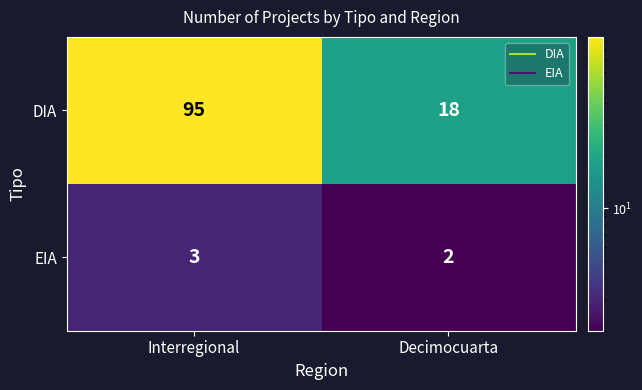

What is the sum of all EIA values?

5